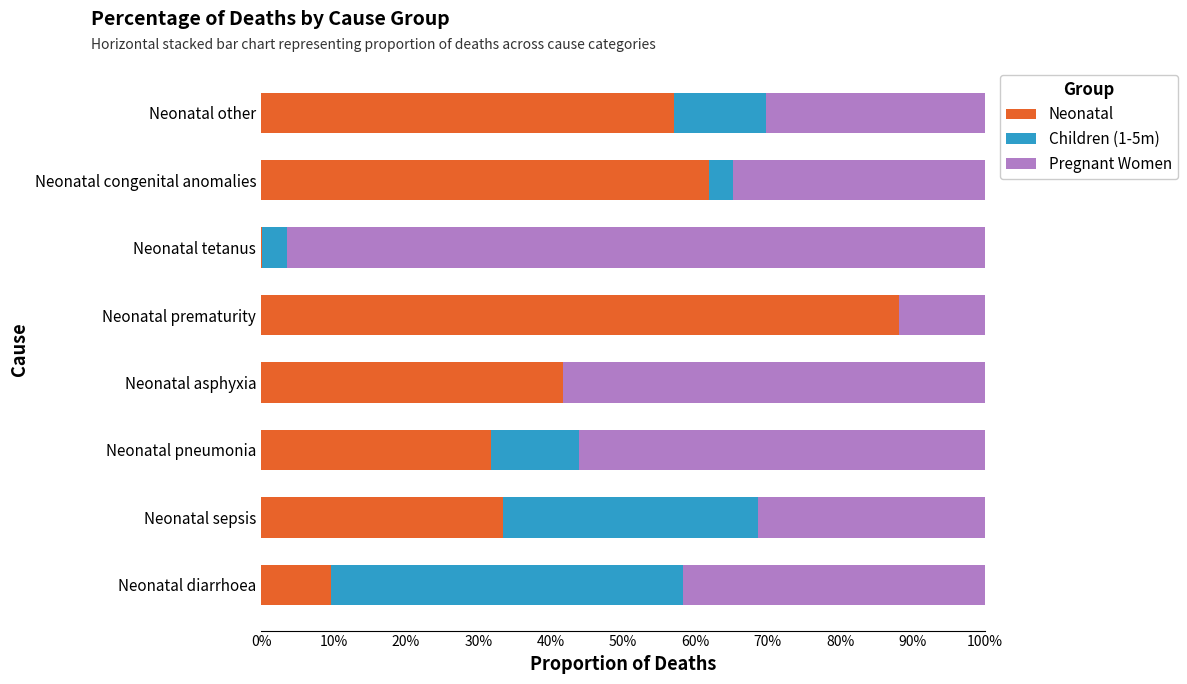

What are all the series names shown in the legend?

Neonatal, Children (1-5m), Pregnant Women